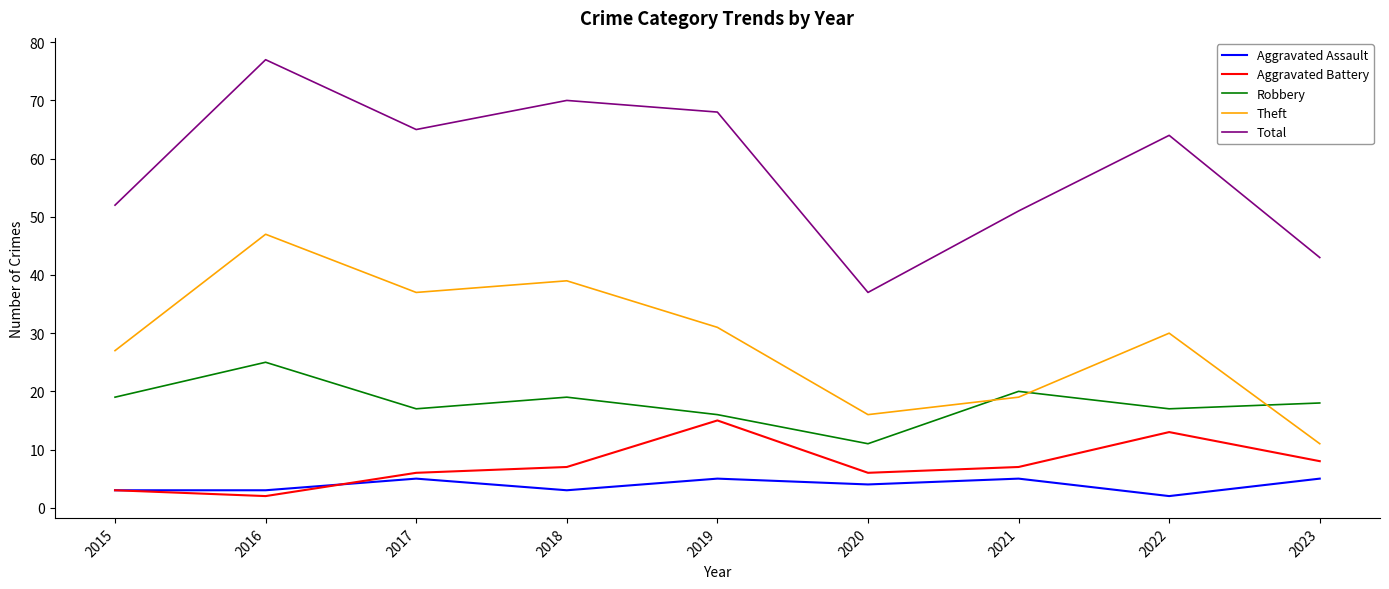

What is the spread (max minus min) of values at 2015?

49